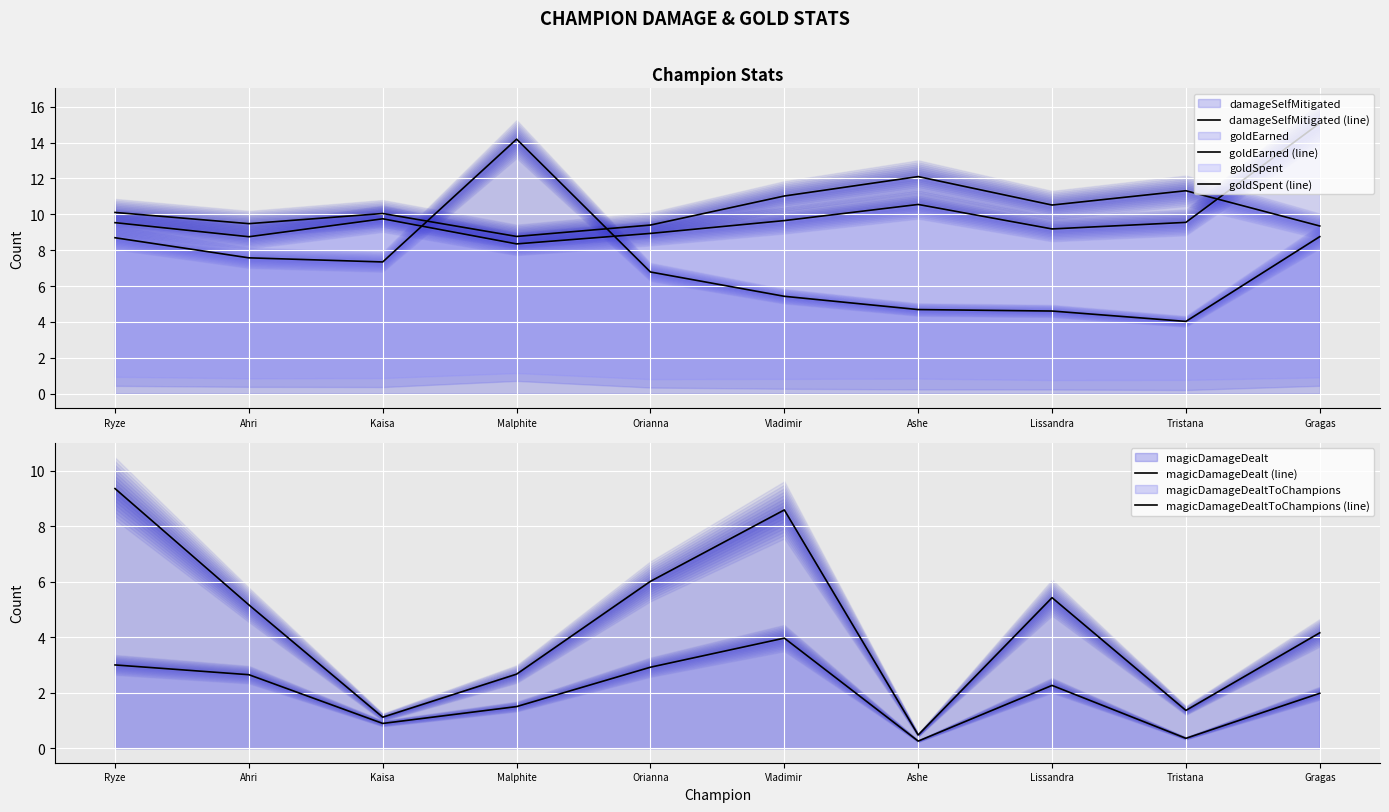

Where is the first local minimum for damageSelfMitigated (line)?

Kaisa